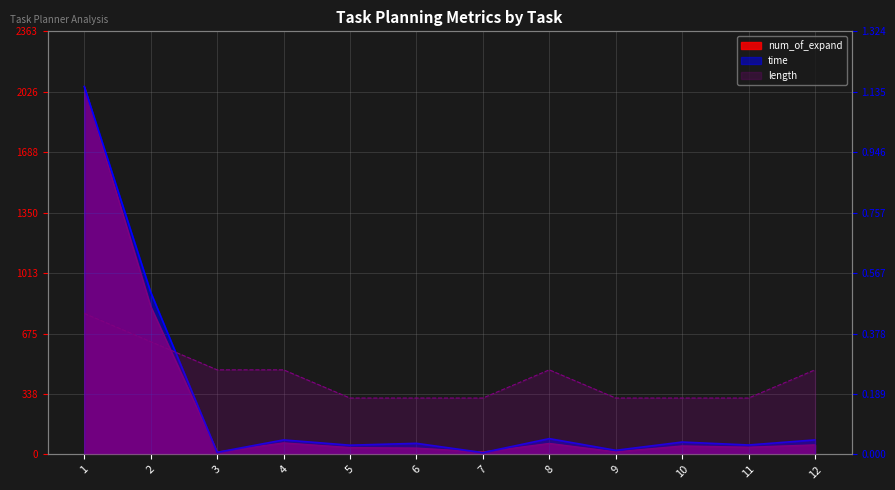

At which label is num_of_expand closest to 1034?

2